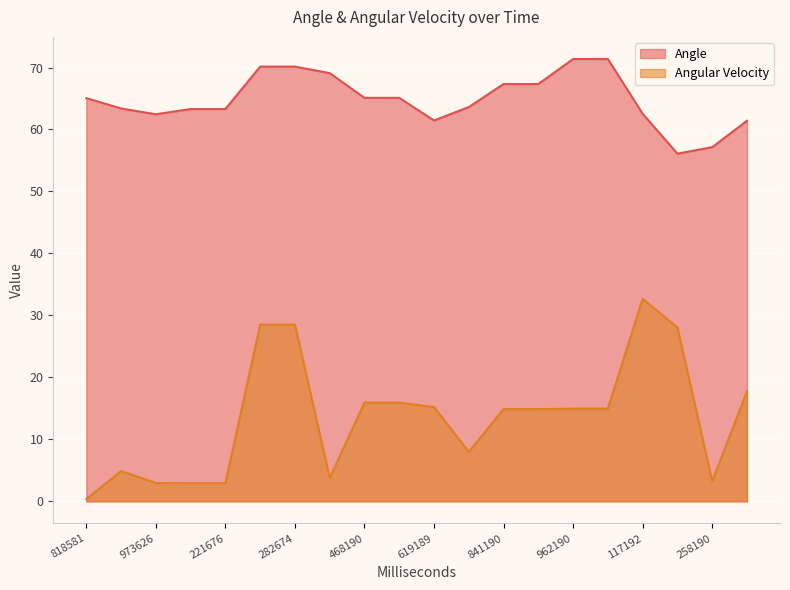

Count the number of data series in this chart.

2